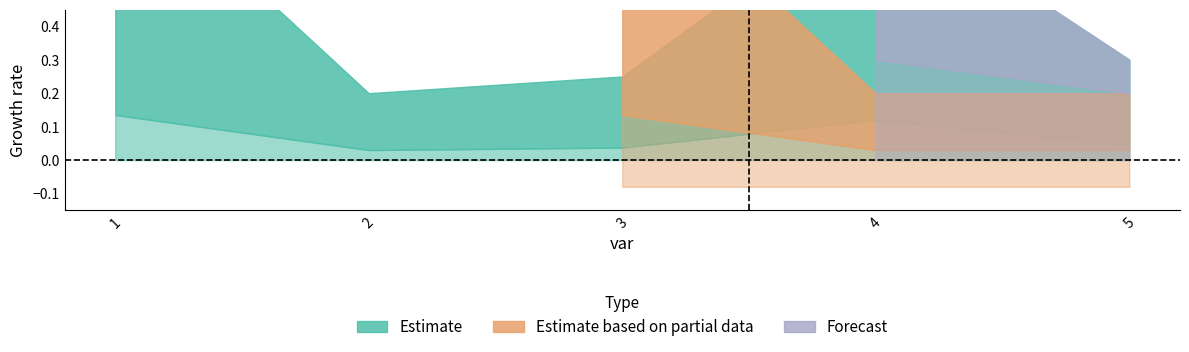

Between 2 and 5, which series saw the biggest shift?

Estimate based on partial data